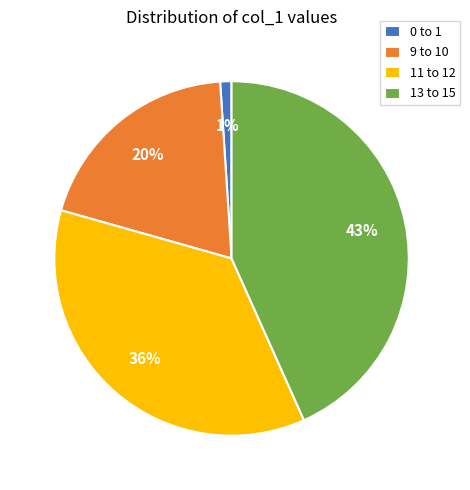

To the nearest percent, what portion does 9 to 10 represent?

20%